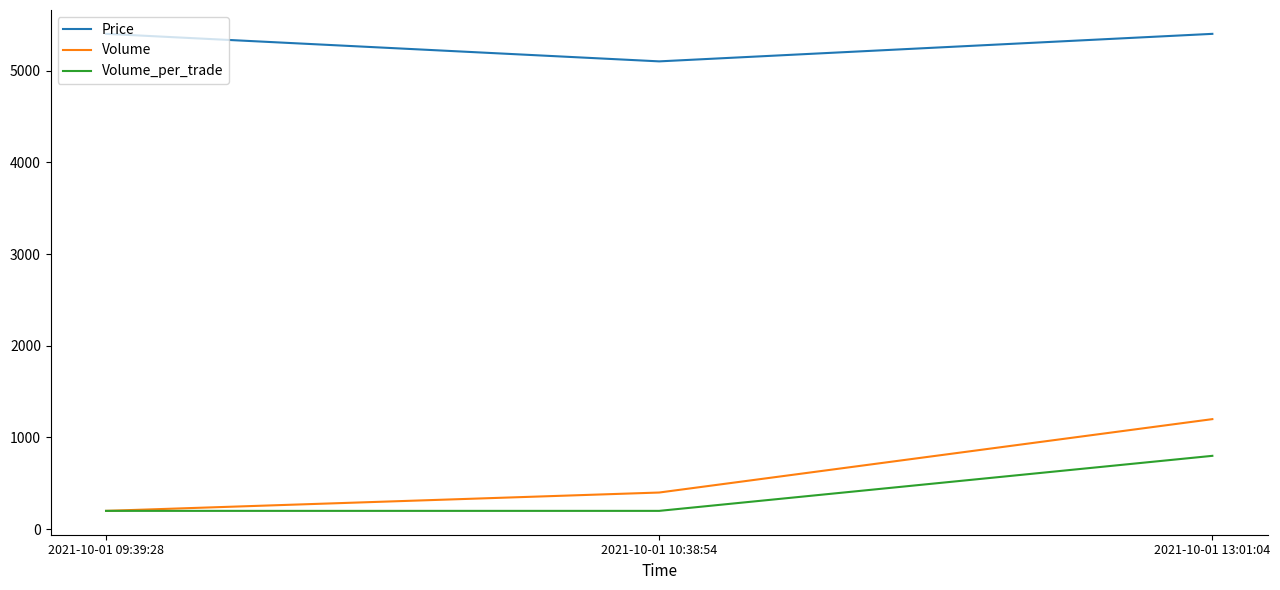

What is the greatest value displayed?

5400